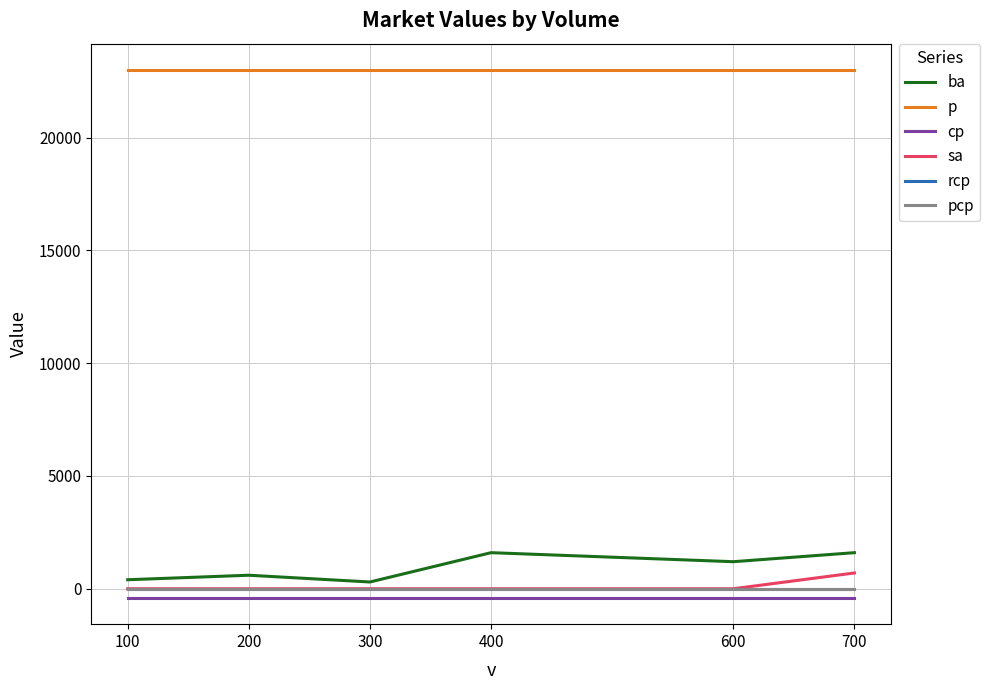

What is the lowest value of the p series?

23000